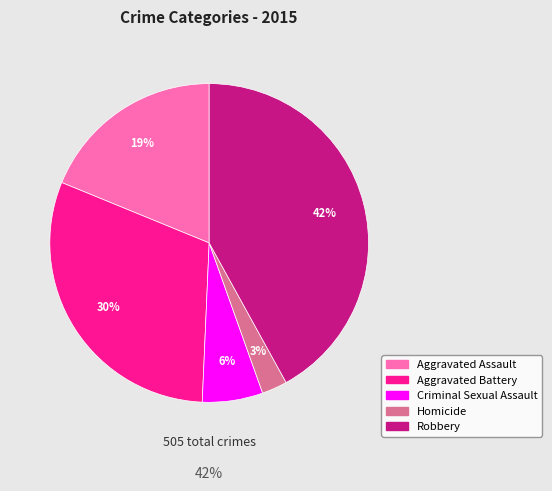

How many slices are in this pie chart?

5